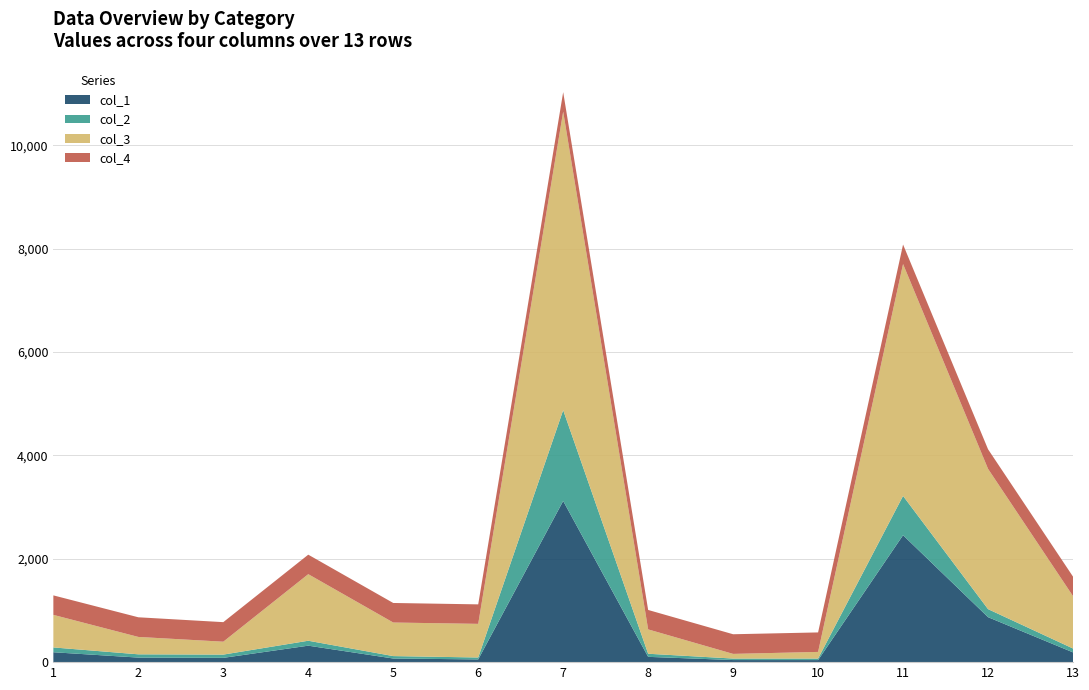

Reading right to left, extract all data points from this chart.

col_1: 188.9	870.2	2455.6	39.9	40.3	102.3	3117.5	52.5	70.2	318.6	82.9	87.9	191.4
col_2: 75.0	155.4	760.0	29.7	29.1	60.1	1757.3	37.5	46.8	95.5	62.9	63.4	93.2
col_3: 1013.5	2714.0	4485.4	128.1	90.1	471.0	5774.5	650.5	649.3	1287.7	249.7	336.3	629.8
col_4: 377.0	379.0	377.0	377.0	380.0	376.0	376.0	377.0	378.0	377.0	378.0	380.0	377.0